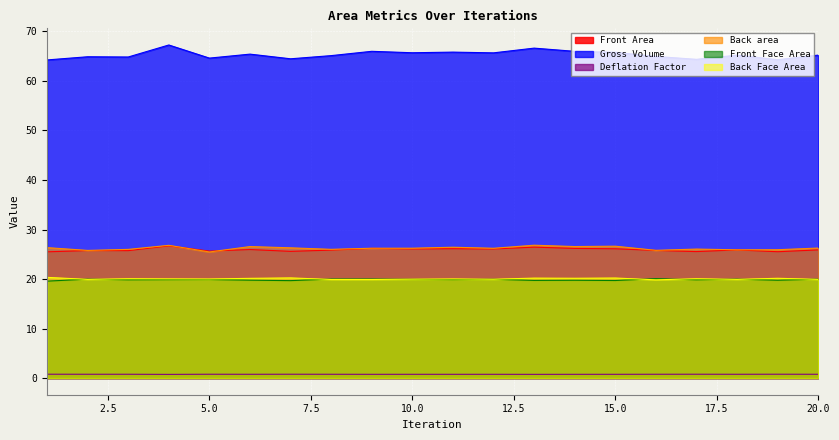

True or false: Front Face Area and Back area cross at least once.

False